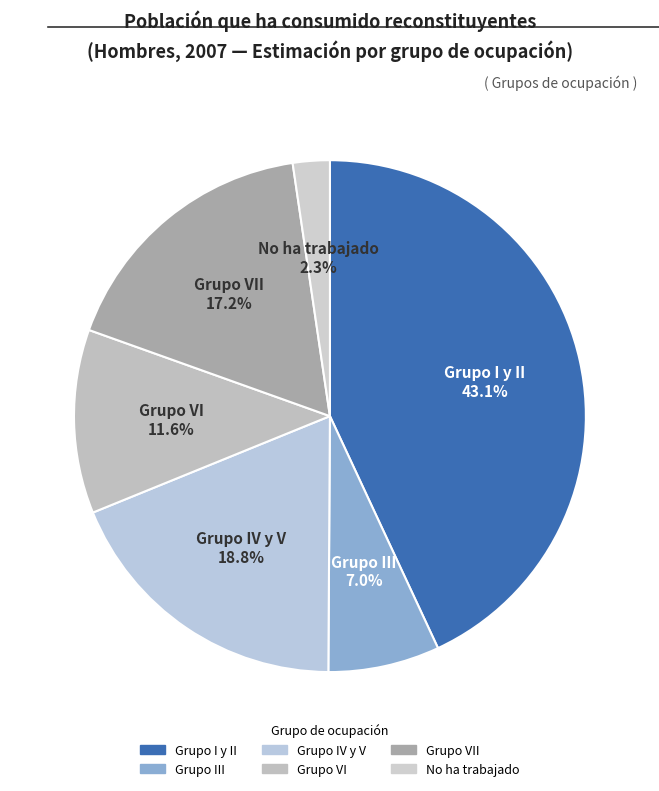

Count the number of slices in the pie.

6